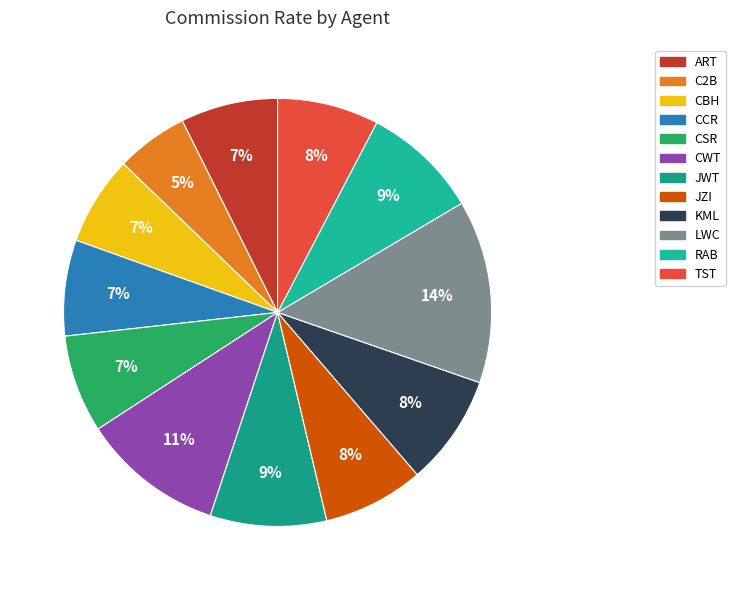

Rank the categories by value from highest to lowest.

LWC, CWT, RAB, JWT, KML, TST, JZI, CSR, ART, CCR, CBH, C2B